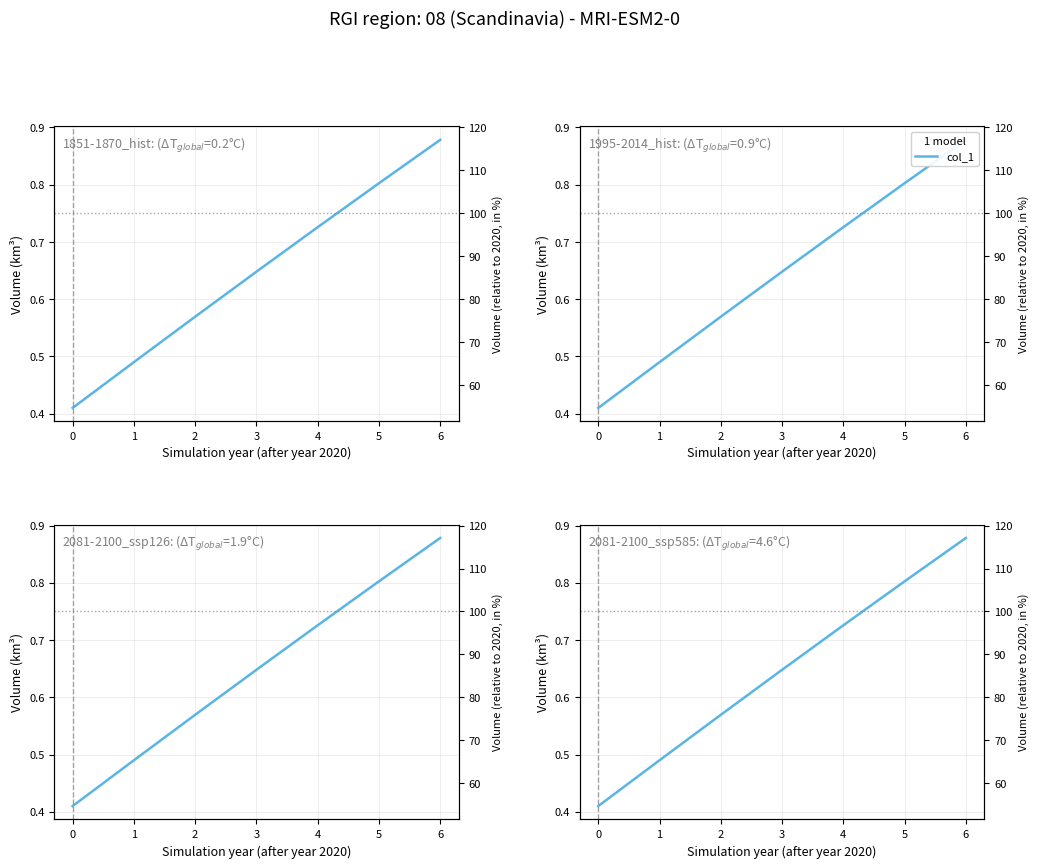

Reading left to right, extract all data points from this chart.

0.4	0.5	0.6	0.6	0.7	0.8	0.9